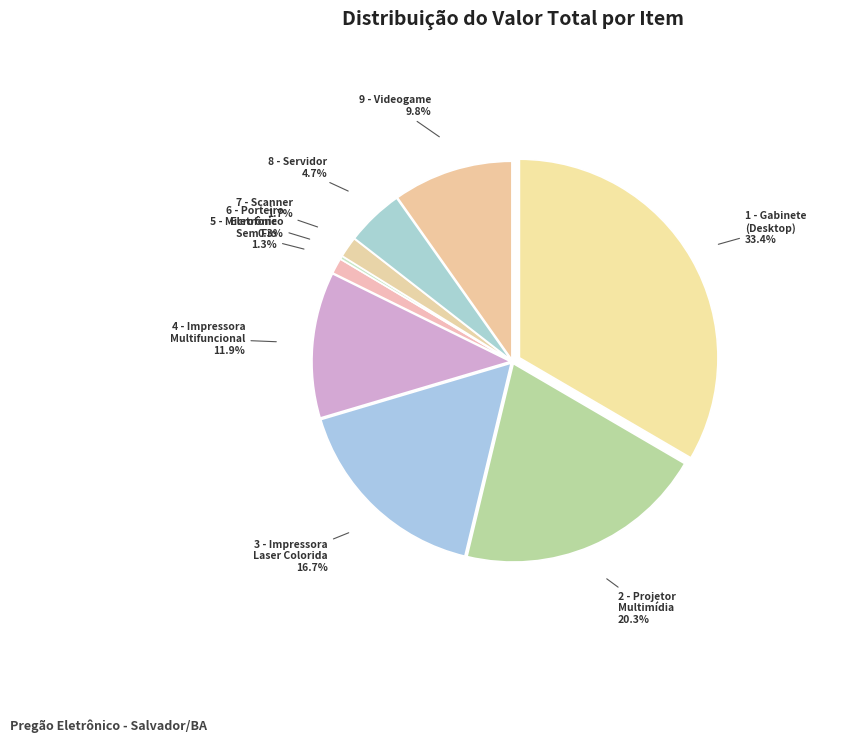

Does 3 - Impressora
Laser Colorida account for over 50% of the chart?

No